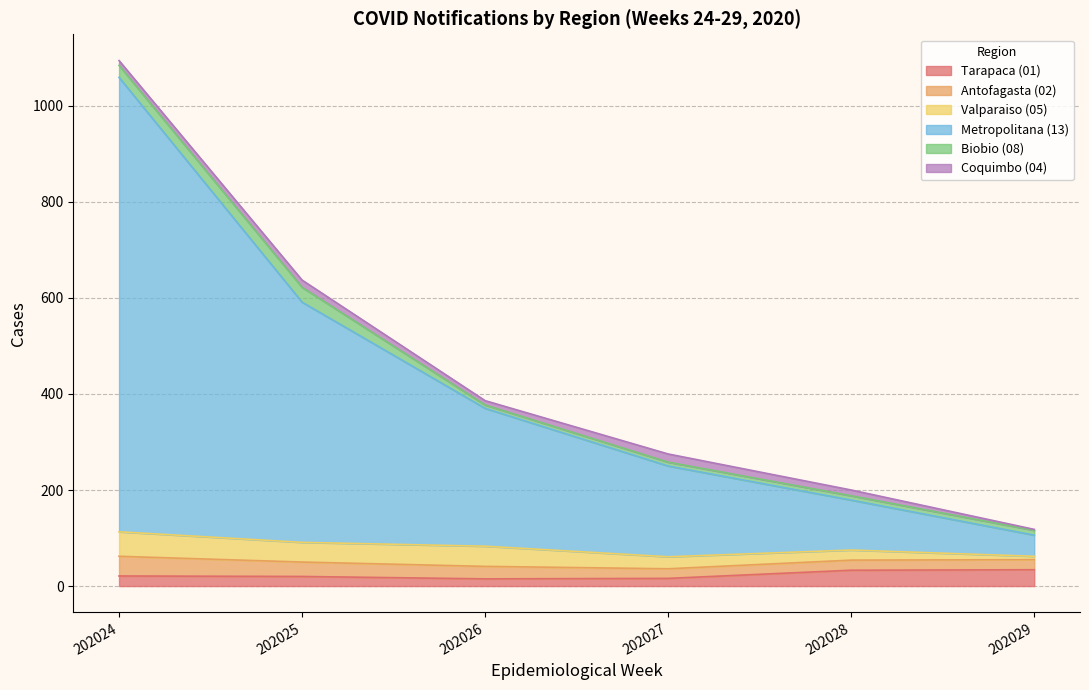

At which category is the sum across all series the highest?

202024